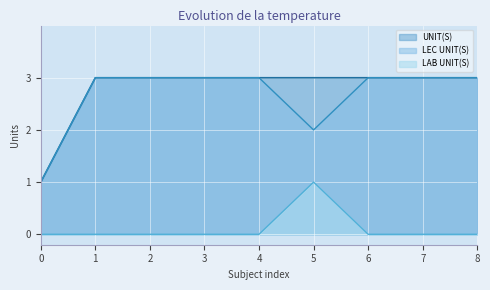

What is the sum of the LEC UNIT(S) values at 3 and 6?

6